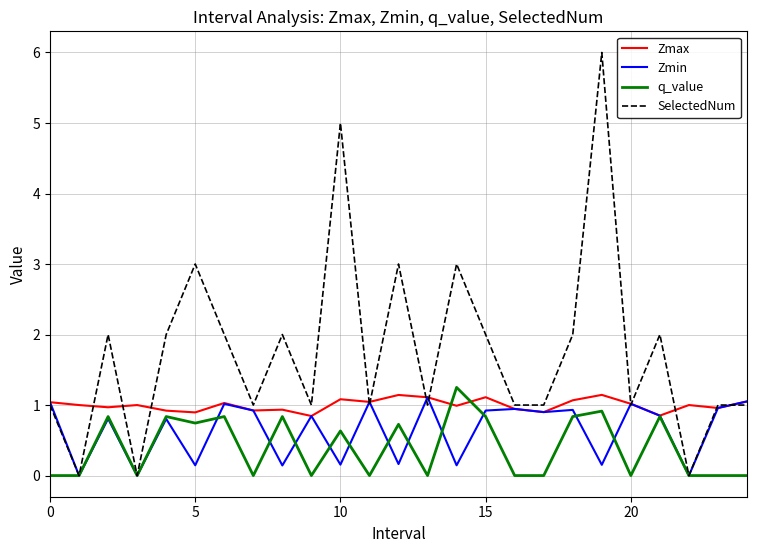

Rank the series by their average value, from lowest to highest.

q_value, Zmin, Zmax, SelectedNum